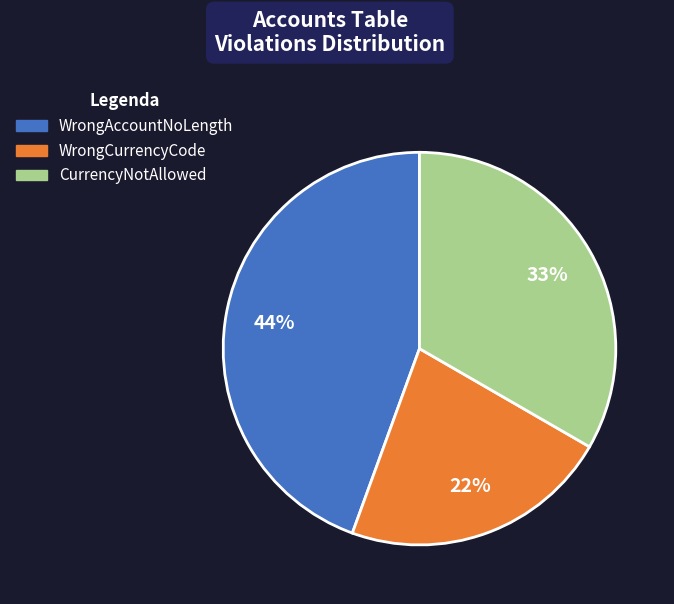

To the nearest percent, what is the difference between the largest and smallest slice percentages?

22%